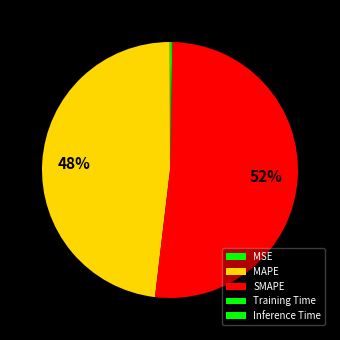

To the nearest percent, what is the average slice percentage?

20%